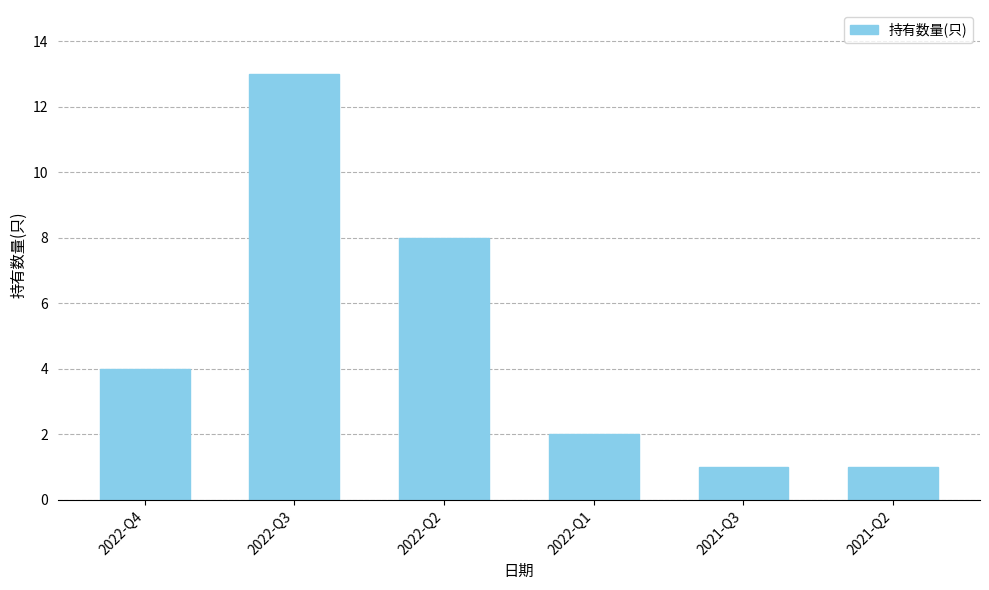

Where is the data nearest to the value 7?

2022-Q2